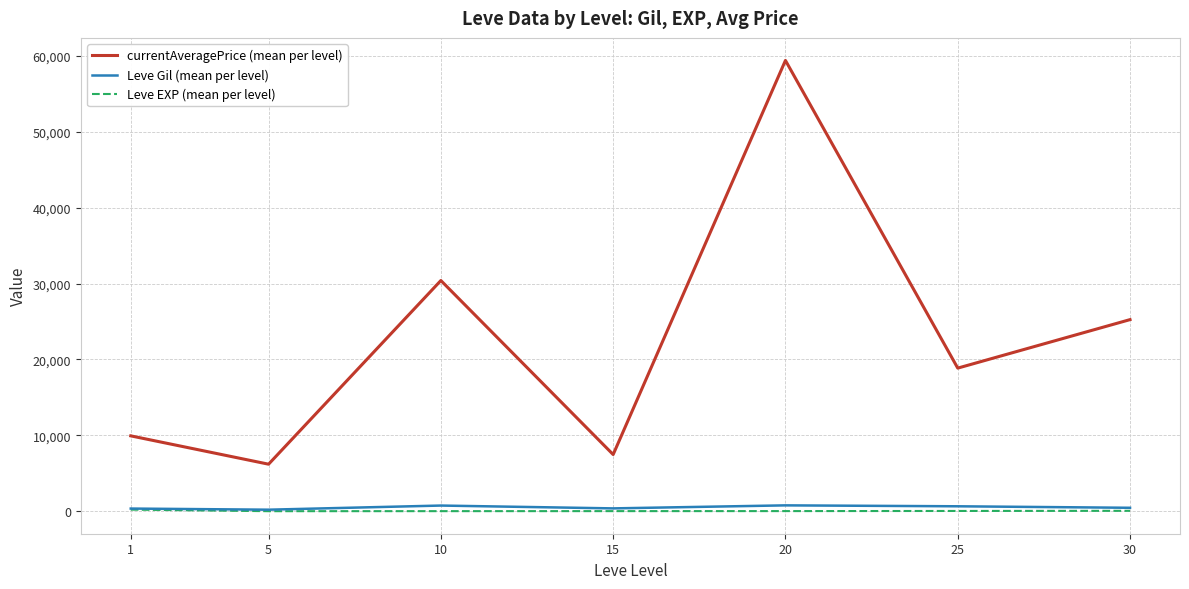

At how many categories does at least one series exceed 21073?

3